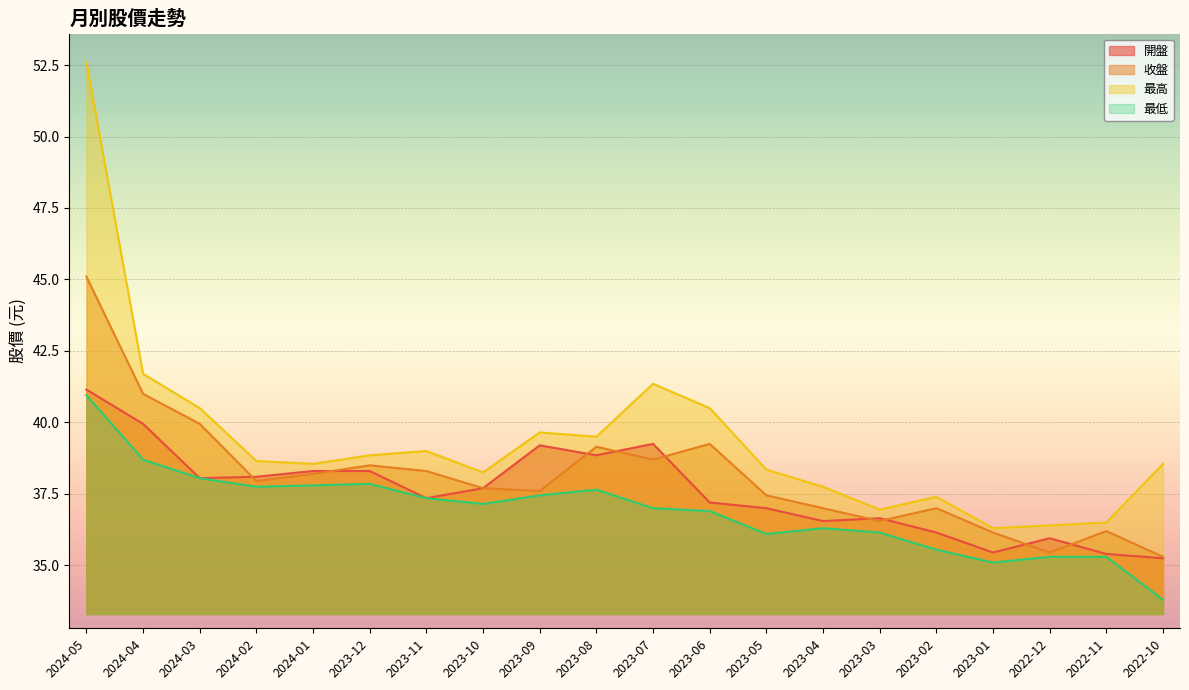

What is the sum of the 收盤 values at 2022-10 and 2023-07?

74.0